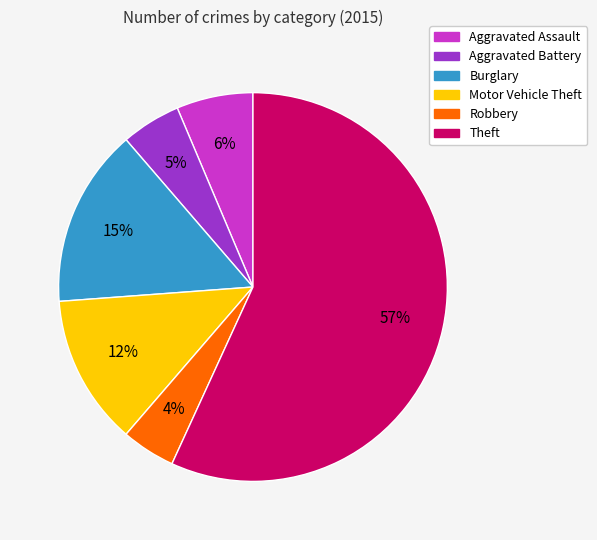

How many slices are in this pie chart?

6